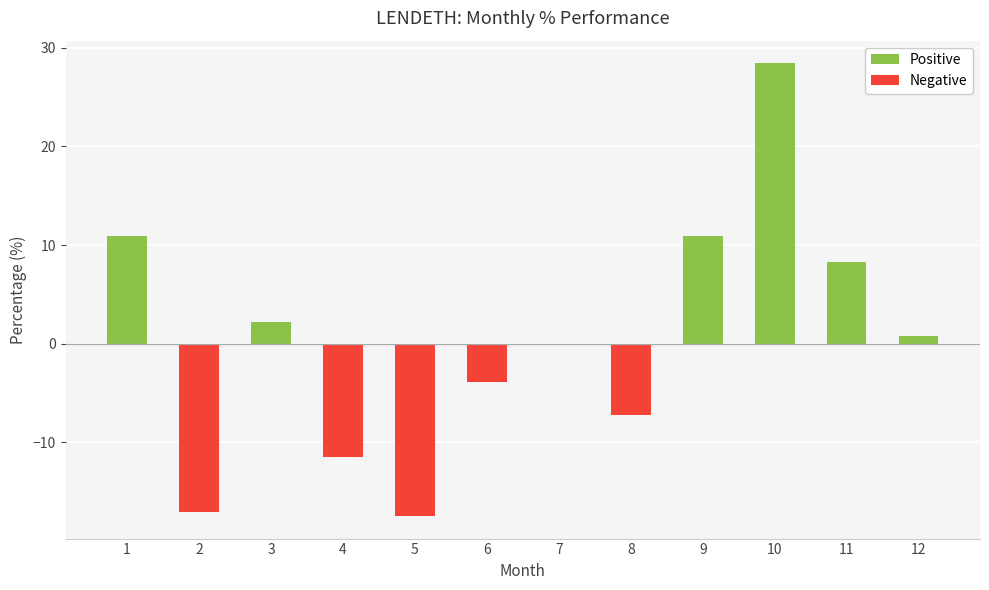

Count the number of data series in this chart.

1